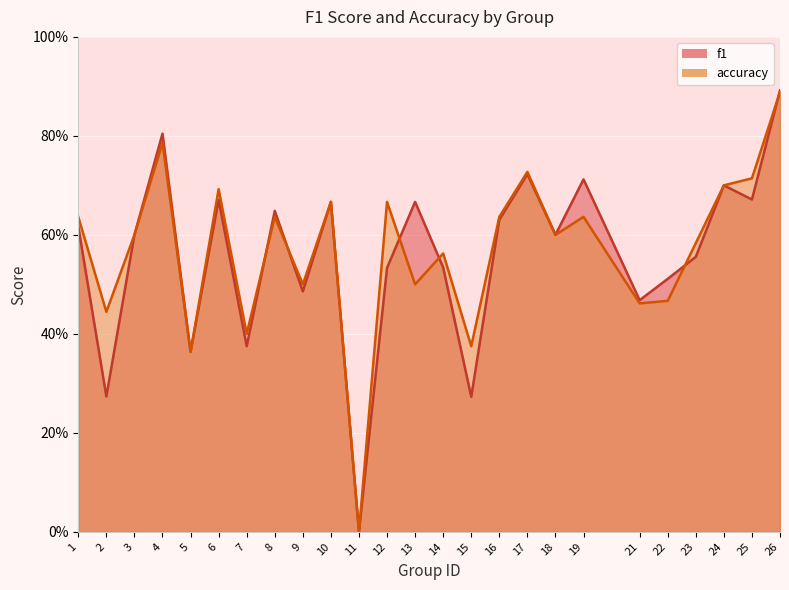

Which series has the largest total across all categories?

accuracy